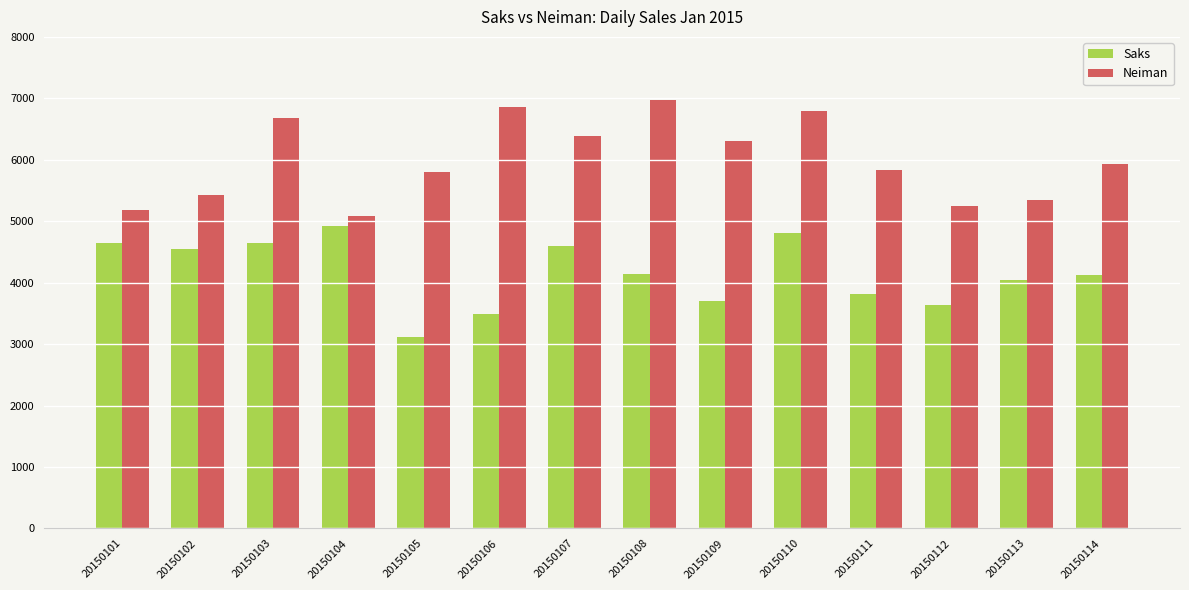

Count the number of data series in this chart.

2